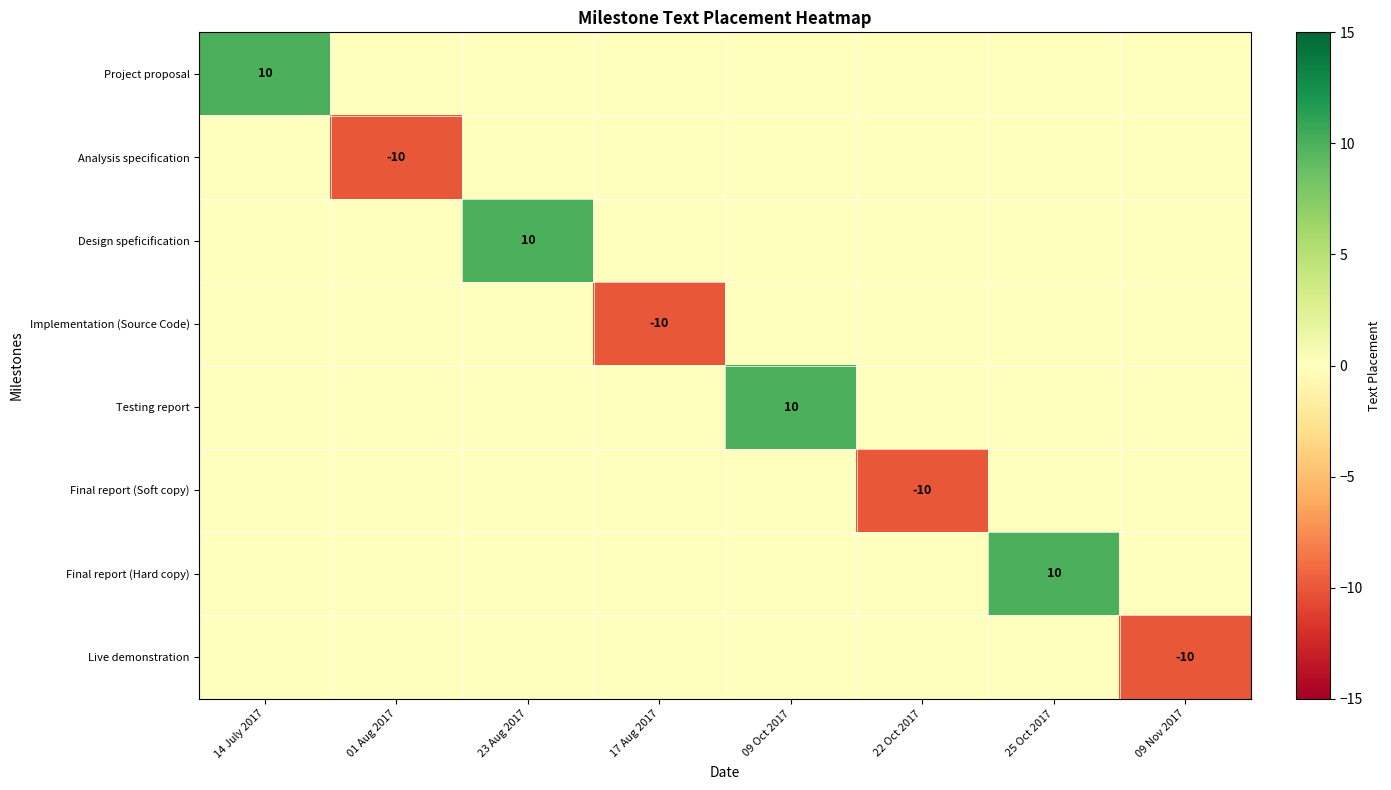

Between 25 Oct 2017 and 09 Nov 2017, which is larger?

25 Oct 2017